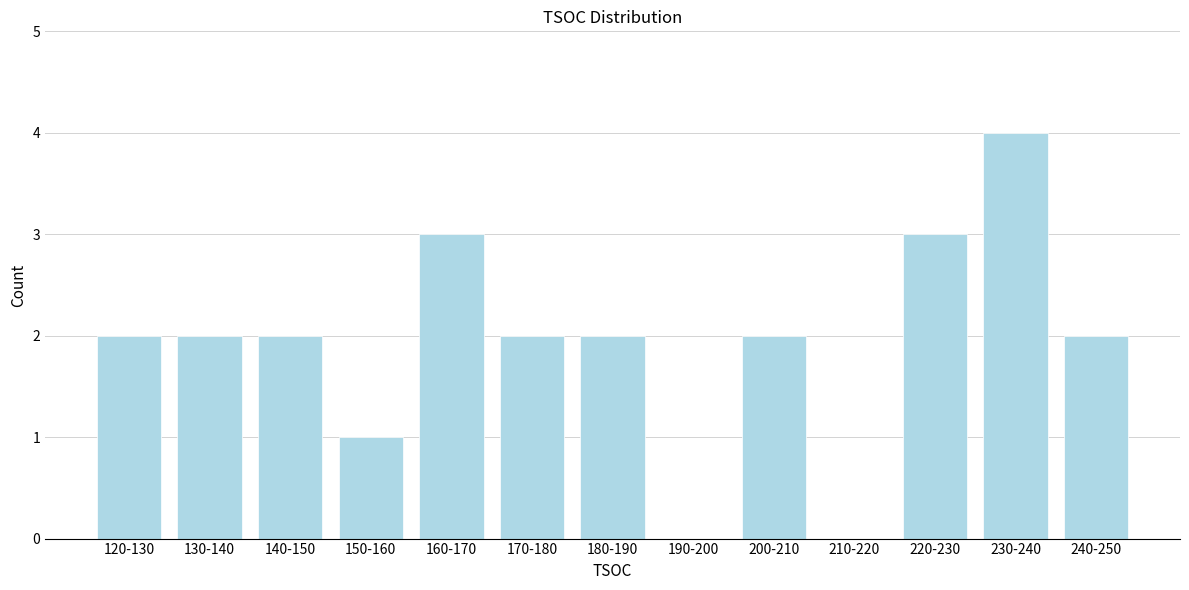

Reading left to right, transcribe all the data shown in this chart.

120-130=2	130-140=2	140-150=2	150-160=1	160-170=3	170-180=2	180-190=2	190-200=0	200-210=2	210-220=0	220-230=3	230-240=4	240-250=2